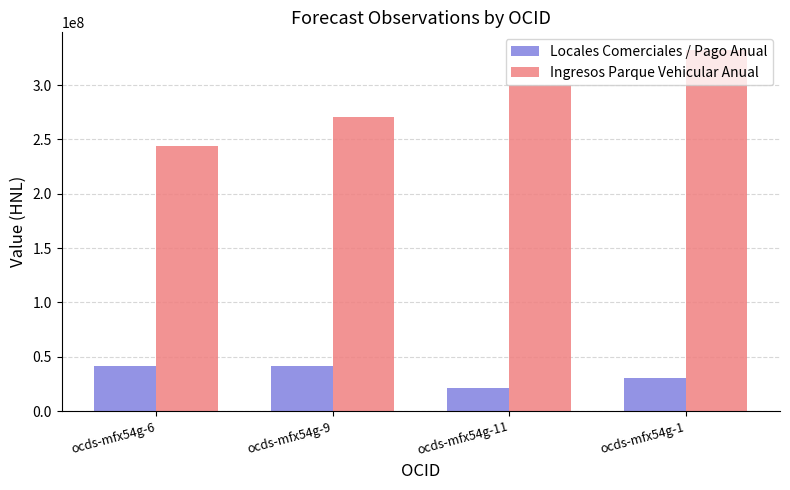

What is the greatest value displayed?

331921407